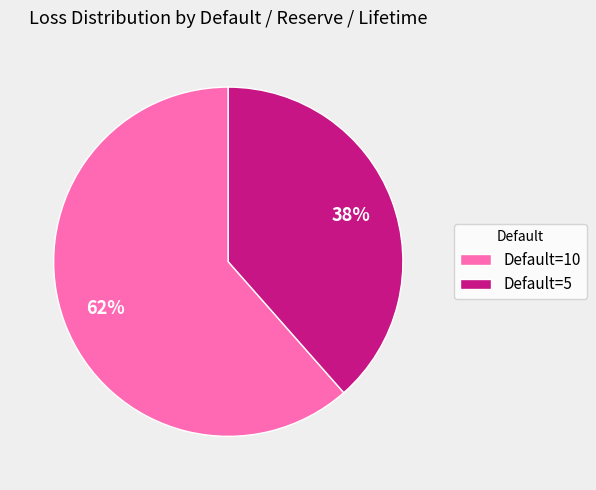

What is the largest slice in the pie chart?

Default=10